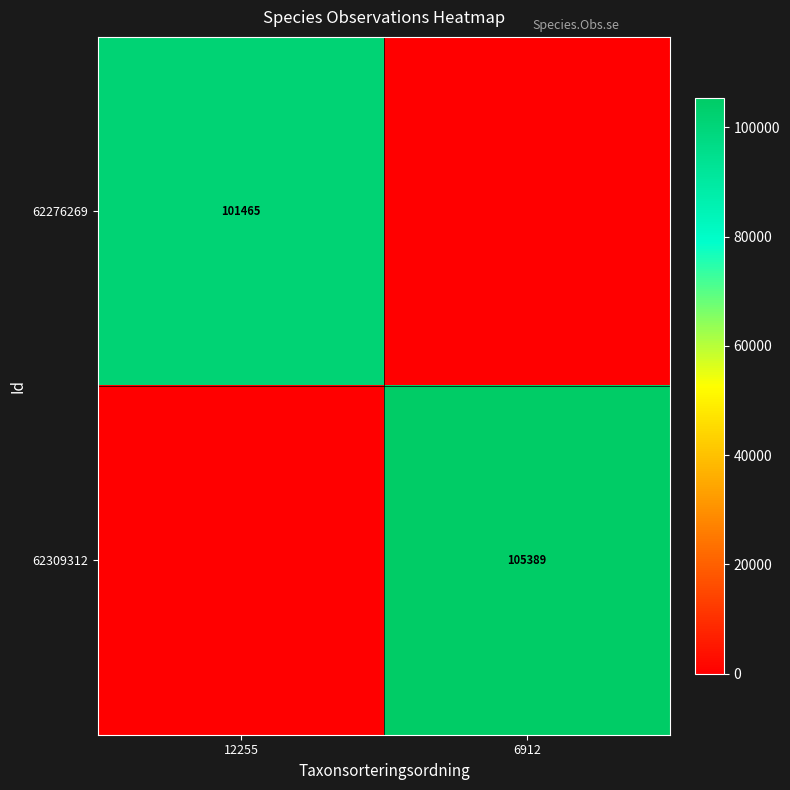

Which label corresponds to the largest value in the chart?

6912